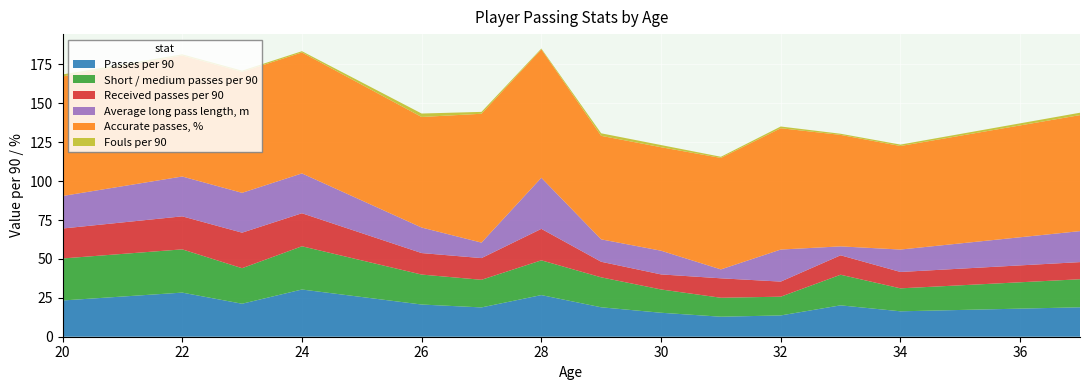

Reading left to right, what are all the values shown in this chart?

Passes per 90: 23.3	28.4	21.2	30.4	20.7	18.8	26.8	18.9	15.4	12.9	13.7	20.2	16.3	18.9
Short / medium passes per 90: 27.0	27.8	22.8	27.8	19.3	17.8	22.3	19.3	15.0	12.2	12.1	19.7	14.8	18.0
Received passes per 90: 19.2	21.2	22.8	21.2	13.8	13.9	20.2	10.0	9.7	12.5	9.7	12.5	10.5	11.0
Average long pass length, m: 20.9	25.6	25.6	25.6	16.4	9.9	32.9	14.4	15.2	5.7	20.6	5.7	14.4	19.9
Accurate passes, %: 76.8	77.8	77.8	77.8	71.1	82.8	82.6	66.5	66.5	71.7	78.0	71.7	66.5	74.6
Fouls per 90: 1.3	0.8	0.8	0.8	2.2	1.2	0.5	1.6	1.4	0.7	1.1	0.7	0.9	1.5